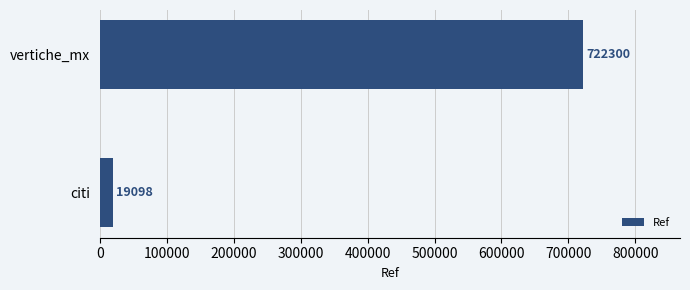

Rank the categories by value from highest to lowest.

vertiche_mx, citi